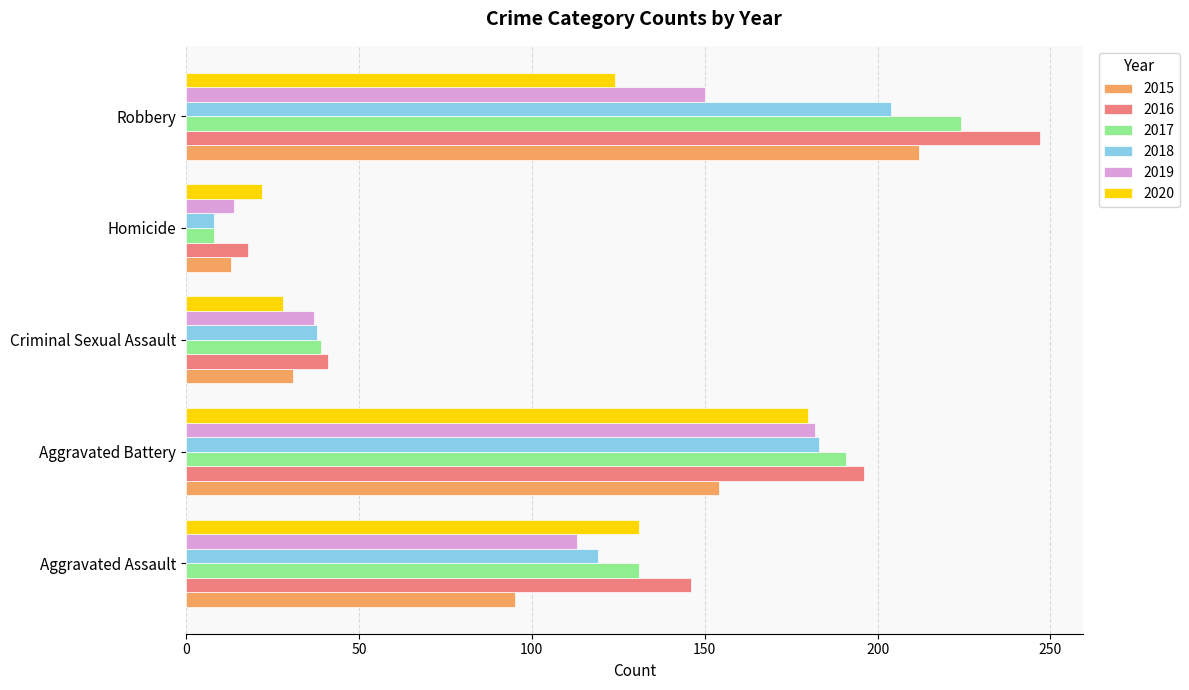

Read the 2020 value at Aggravated Assault.

131